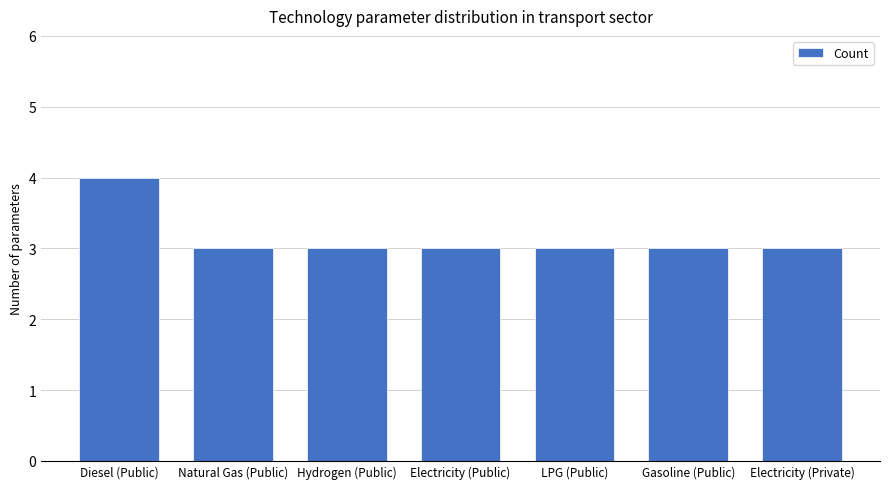

Reading right to left, list all the values displayed in this chart.

3	3	3	3	3	3	4